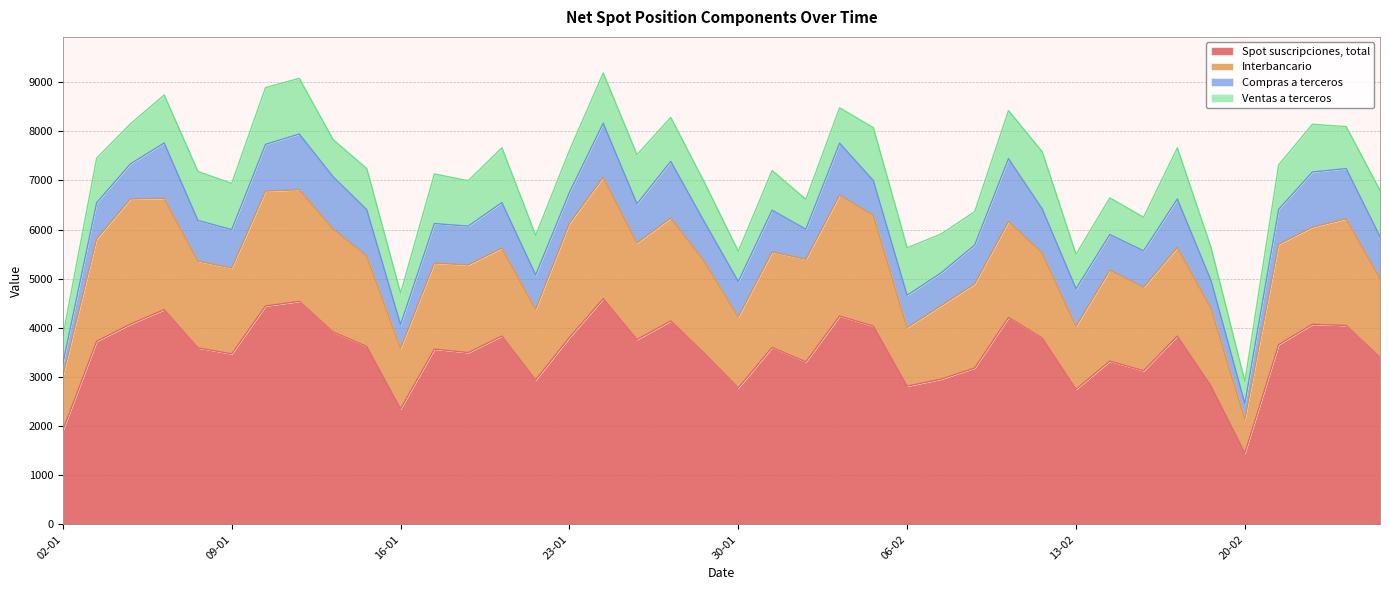

True or false: Compras a terceros and Interbancario intersect in this chart.

False